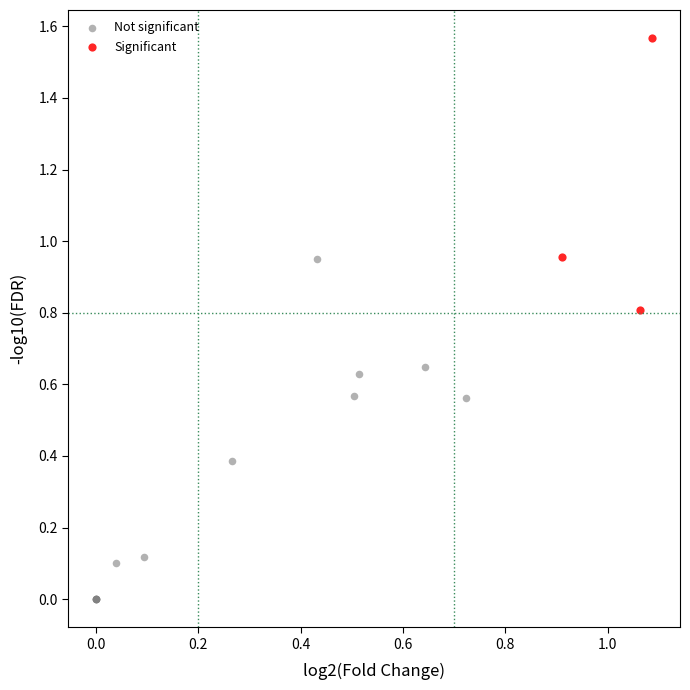

Which series reaches the maximum Y coordinate?

Significant